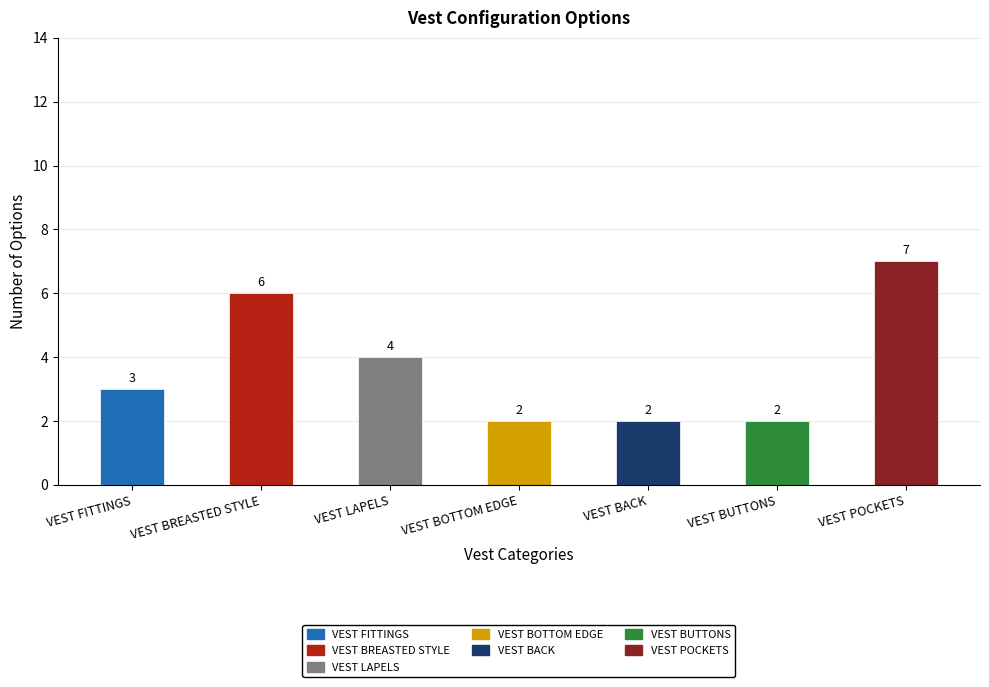

What is the greatest value displayed?

7